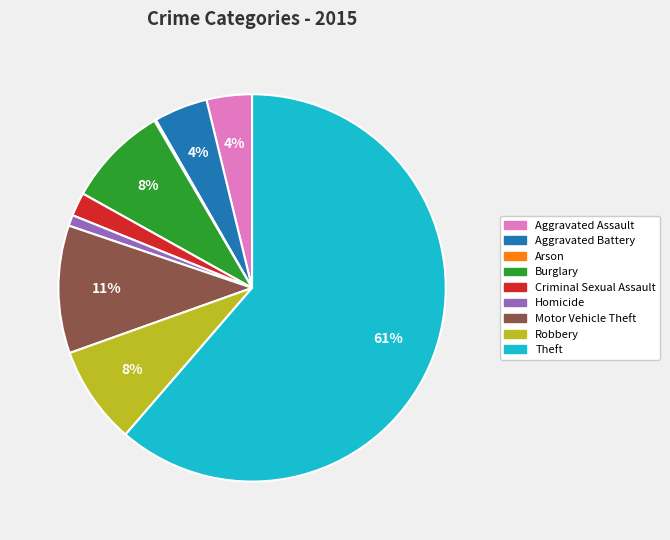

To the nearest percent, what portion does Robbery represent?

8%